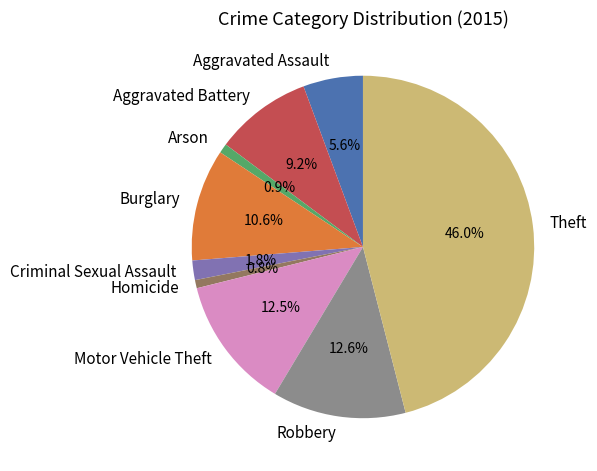

Does Theft account for over 50% of the chart?

No